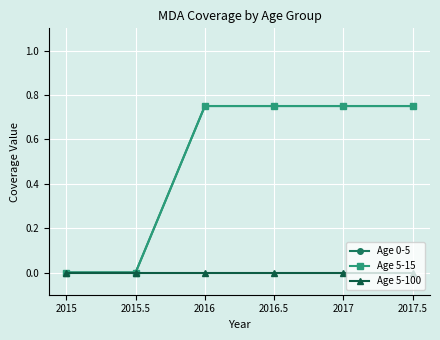

Is it true that Age 5-15 equals 1.2 at 2016?

False